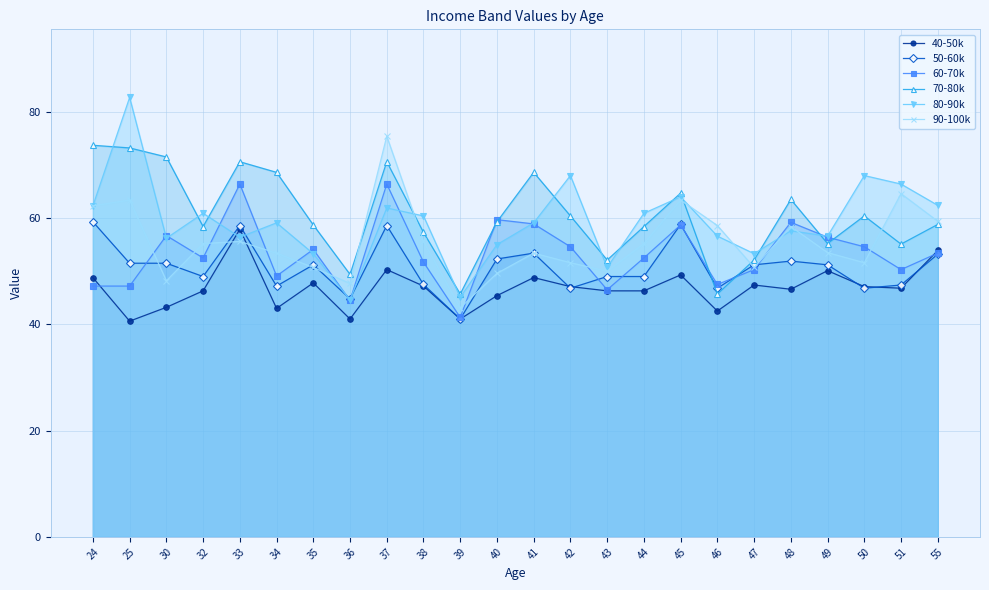

At which category does 90-100k reach its first local peak?

25